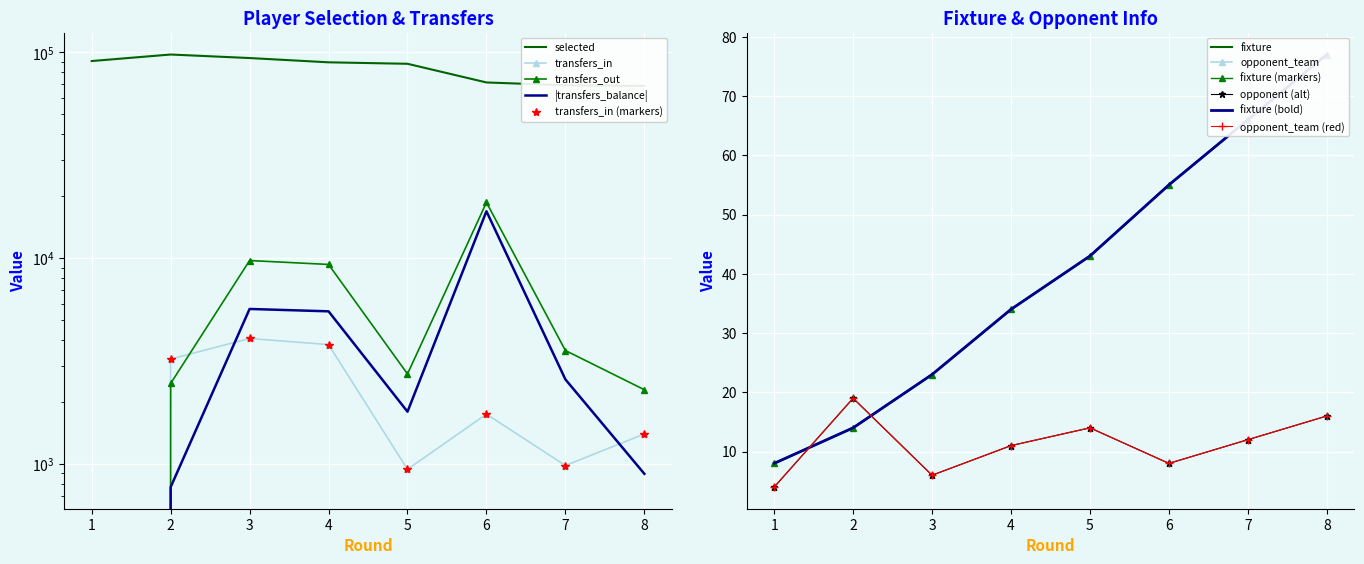

Reading left to right, list all the values displayed in this chart.

selected: 90762	97633	93857	89475	88016	71435	69214	68680
transfers_in: 0	3237	4075	3806	943	1749	984	1400
transfers_out: 0	2464	9745	9327	2740	18661	3562	2297
transfers_balance: 0	773	5670	5521	1797	16912	2578	897
fixture: 8	14	23	34	43	55	66	77
opponent_team: 4	19	6	11	14	8	12	16